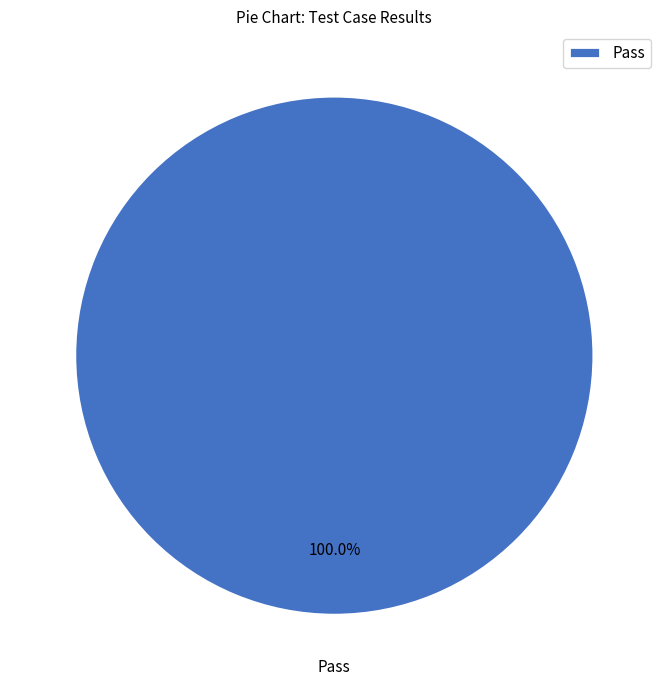

Which category accounts for the majority?

Pass